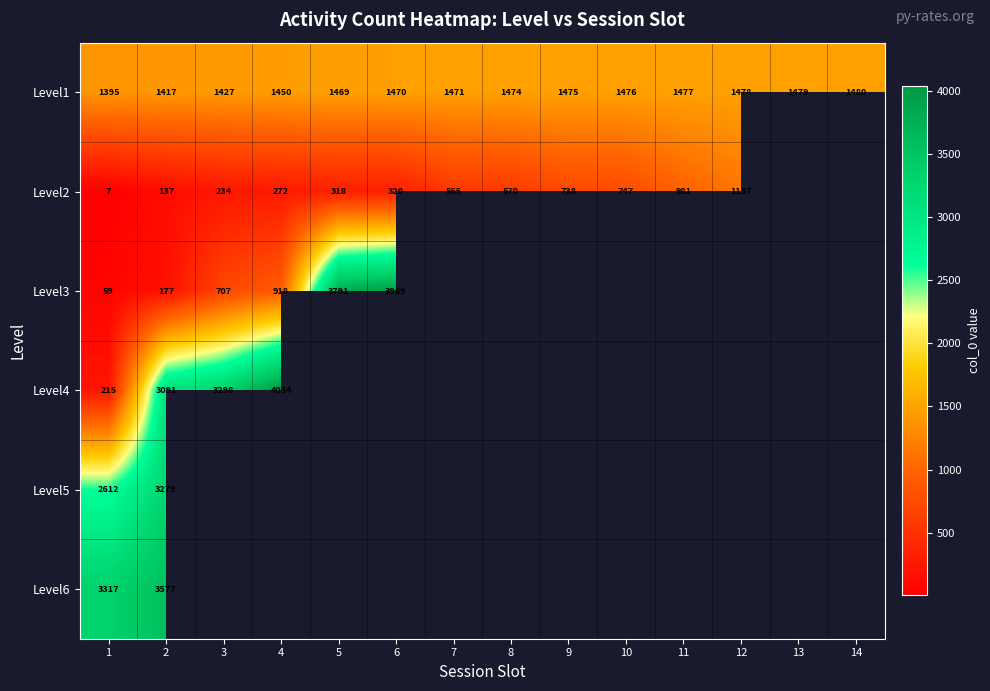

The Level5 series shows 3279 at 2. True or false?

True